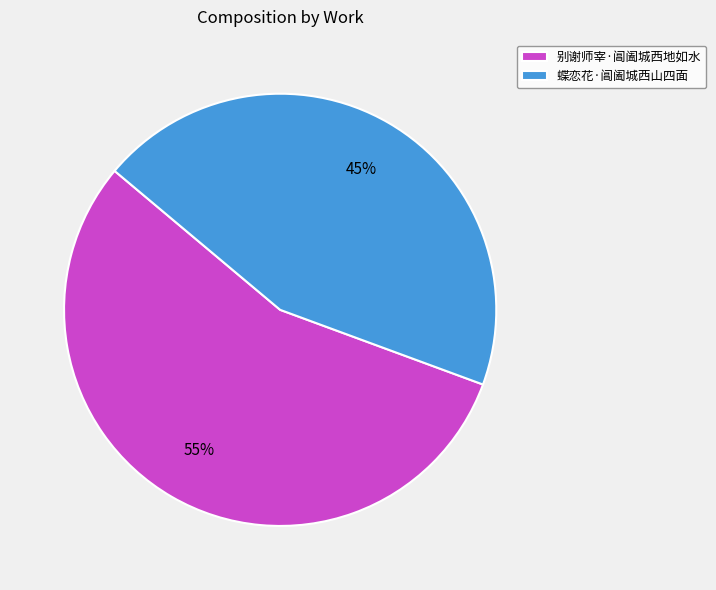

How many slices are in this pie chart?

2